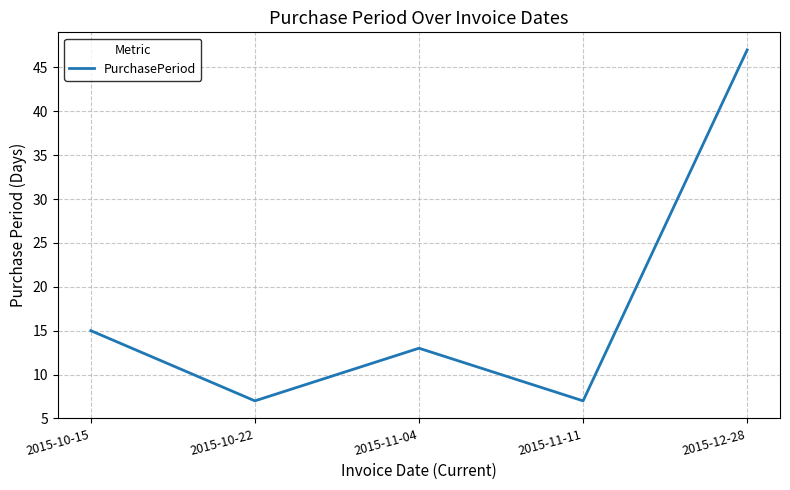

What position from the right is 2015-10-15?

5